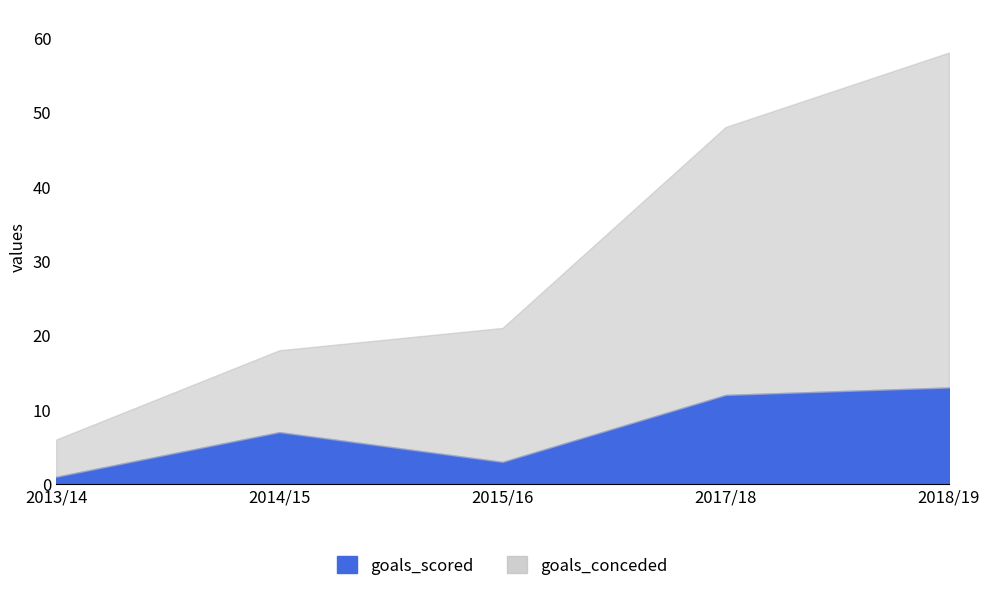

Reading left to right, transcribe all the data shown in this chart.

goals_scored: 1	7	3	12	13
goals_conceded: 6	18	21	48	58